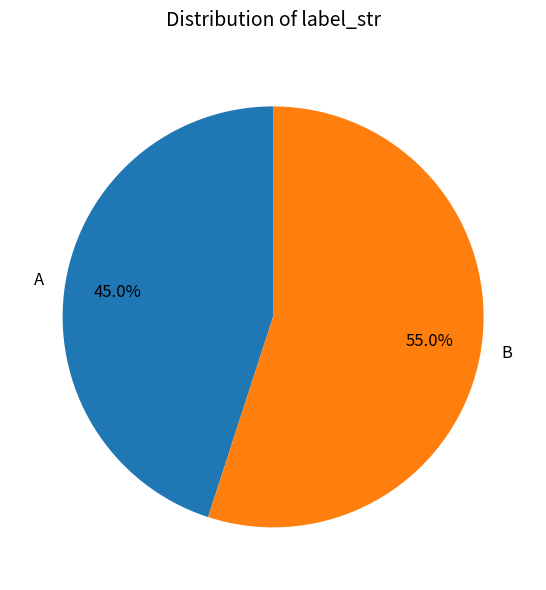

Is there any slice that represents more than half of the pie?

Yes